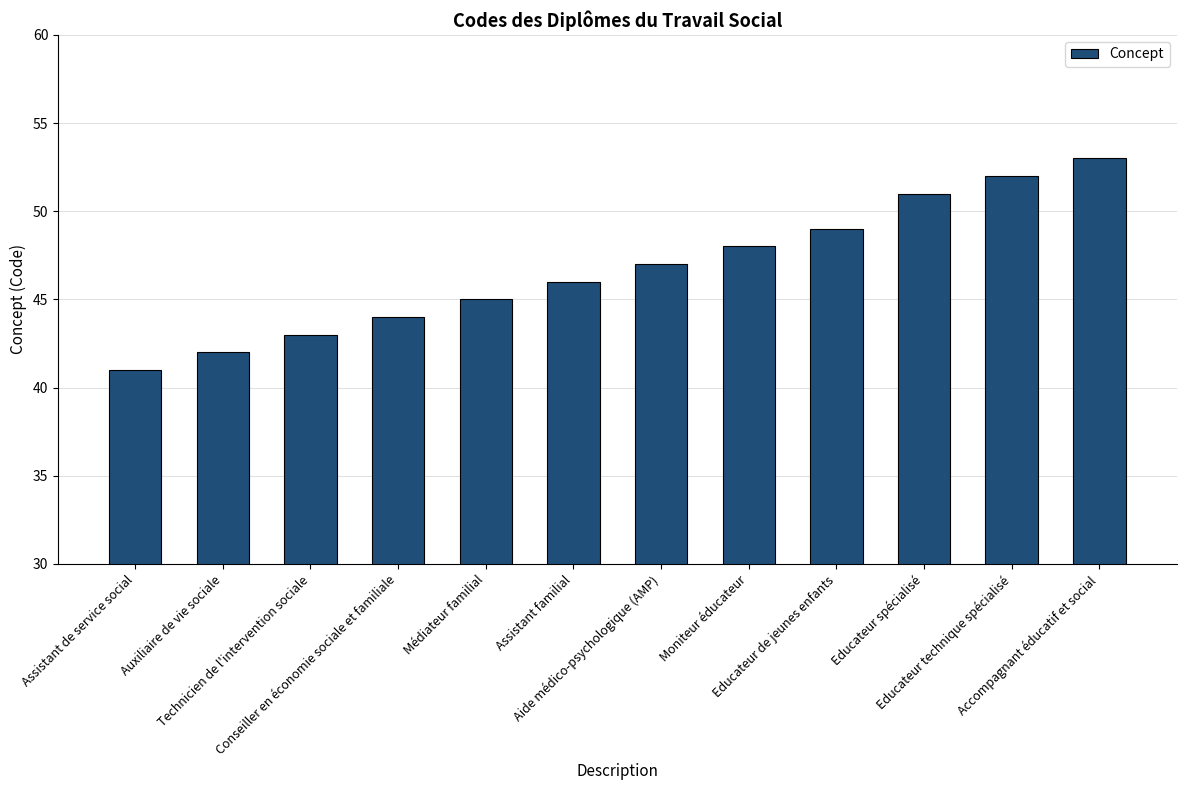

The value at Educateur technique spécialisé is 52. True or false?

True